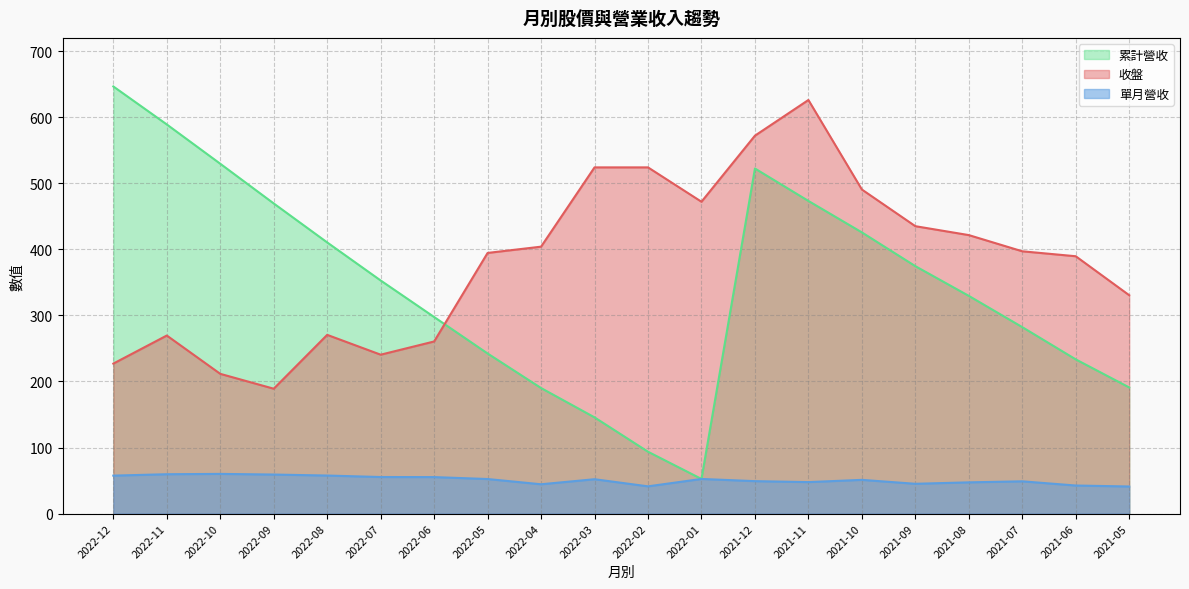

What is the label of the 16th point from the right?

2022-08